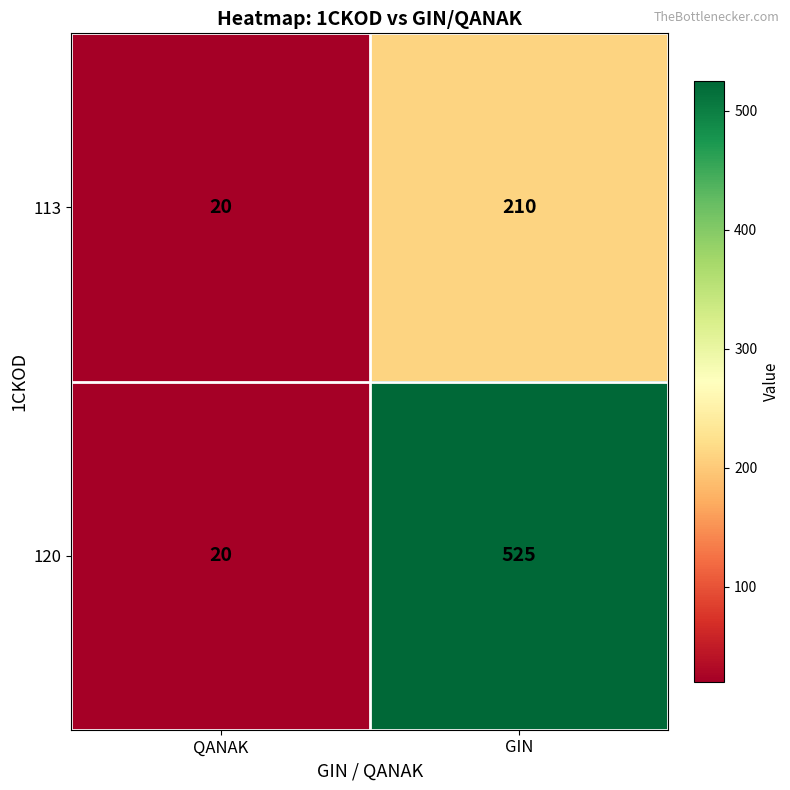

What is the smallest value displayed?

20